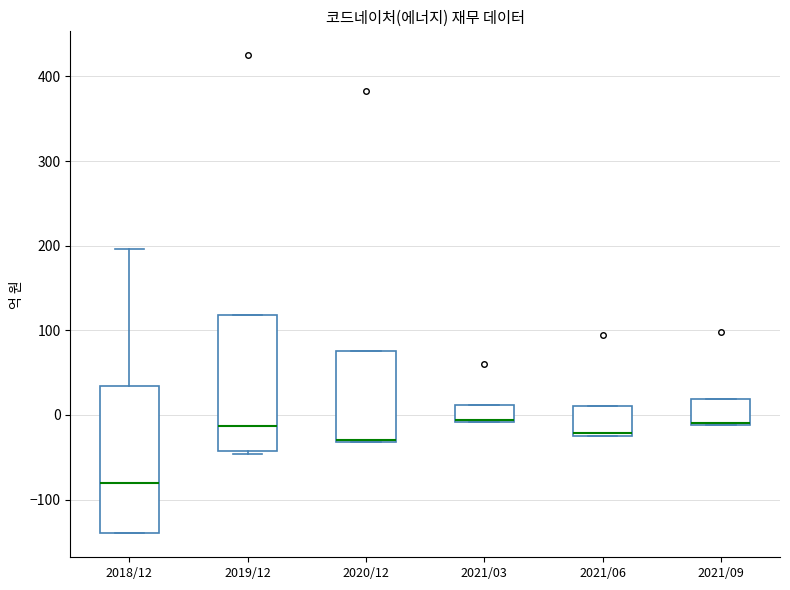

Reading left to right, read every box against the y-axis: the position of its median line, the range the box covers, and the ends of its whiskers. The values are not printed on the chart, so give them approximately, as read against the axis.

2018/12: median -80, box -140 to 30, whiskers -140 to 200
2019/12: median -10, box -40 to 120, whiskers -50 to 120
2020/12: median -30, box -30 to 80, whiskers -30 to 80
2021/03: median -10 (drawn on the box's lower edge), box -10 to 10, whiskers -10 to 10
2021/06: median -20 (just above the box's lower edge), box -20 to 10, whiskers -20 to 10
2021/09: median -10, box -10 to 20, whiskers -10 to 20